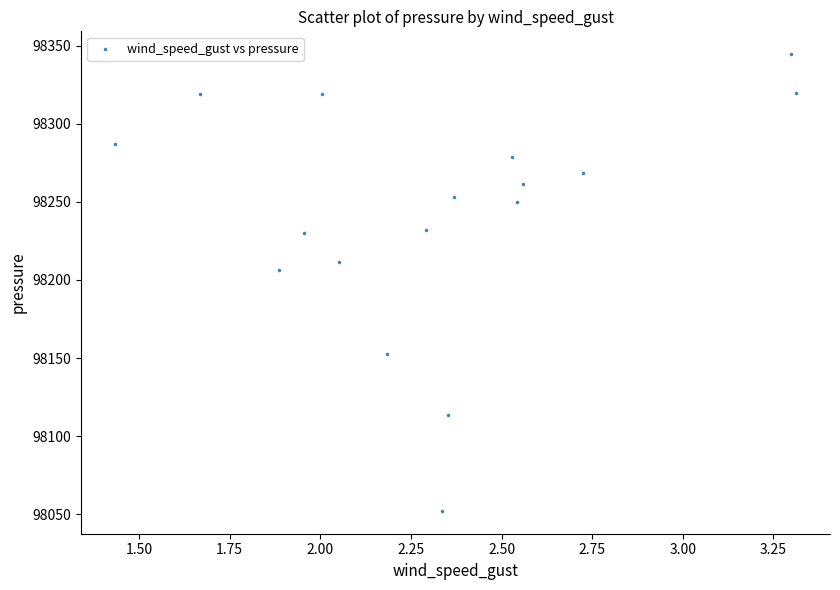

What is the range of Y values (max minus min)?

292.4